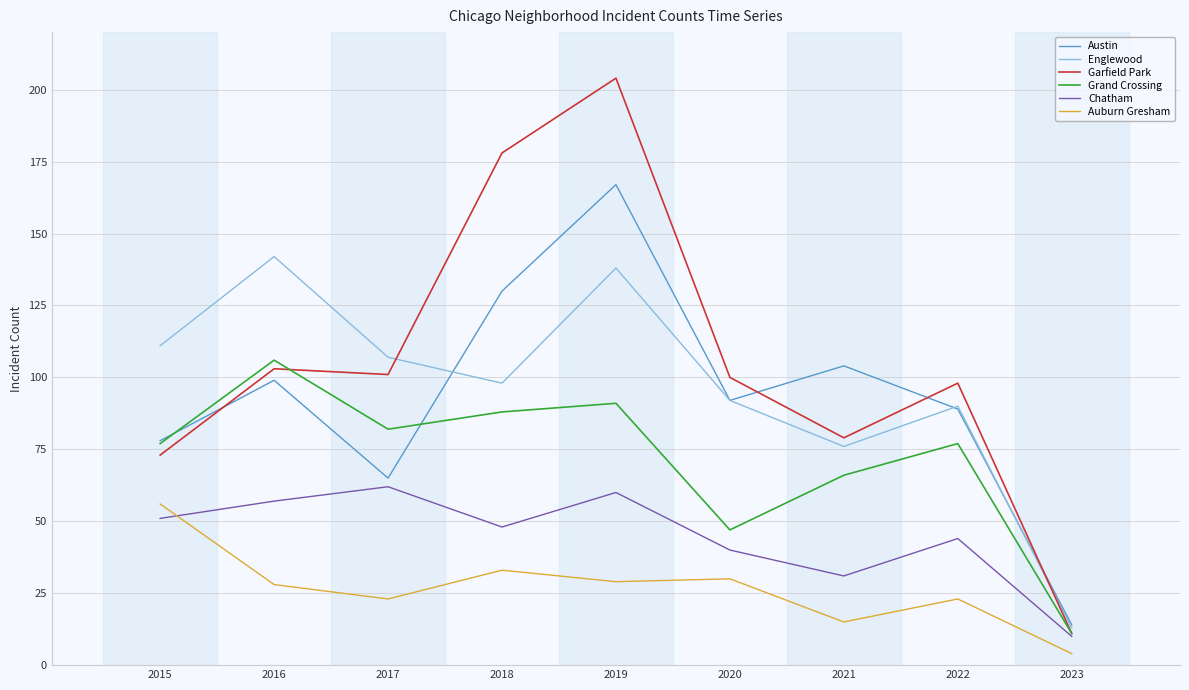

True or false: Garfield Park has a value of 100 at 2020.

True